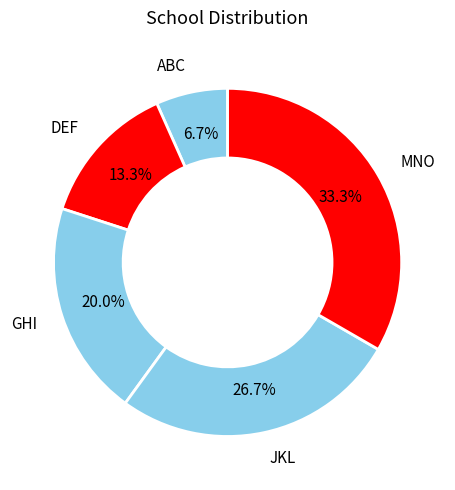

To the nearest percent, what is the combined percentage of ABC and JKL?

33%